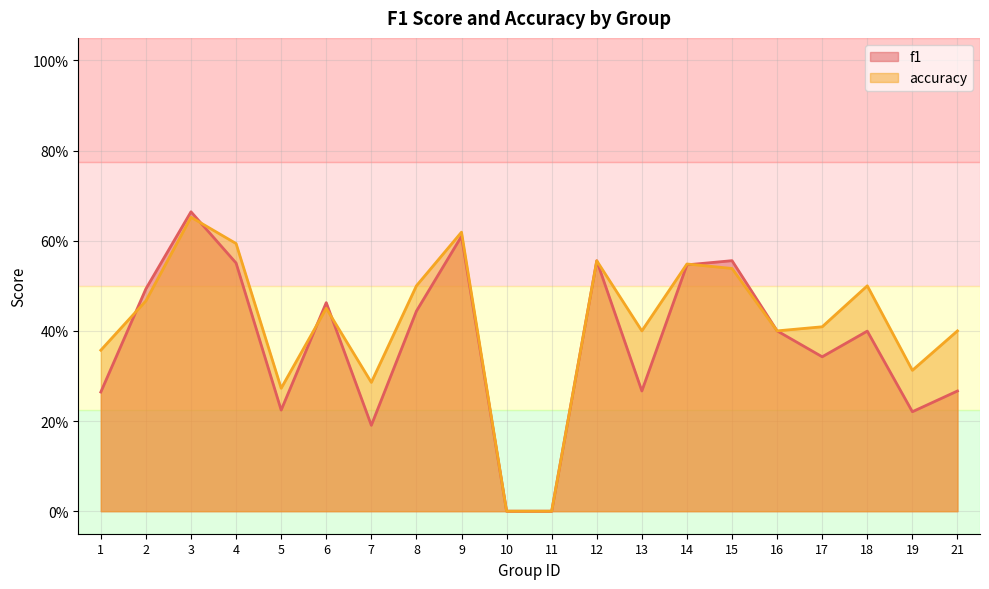

What is the difference between the maximum and second lowest values in the f1 series?

0.7